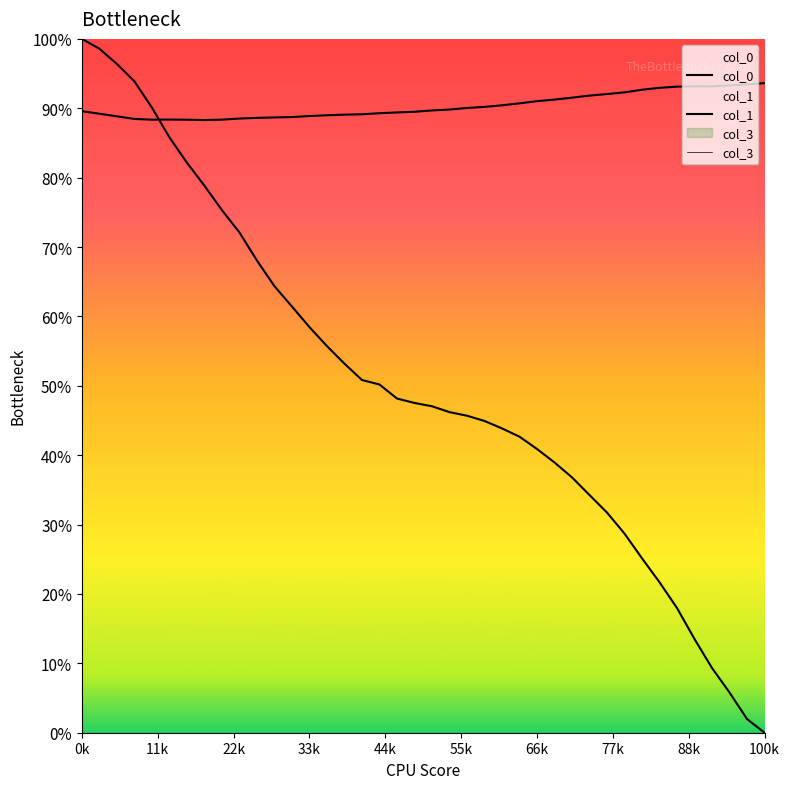

True or false: col_1 and col_0 cross at least once.

True